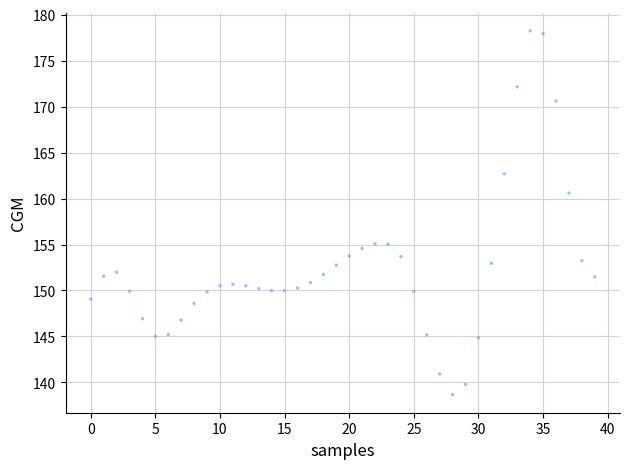

What is the range of Y values (max minus min)?

39.6